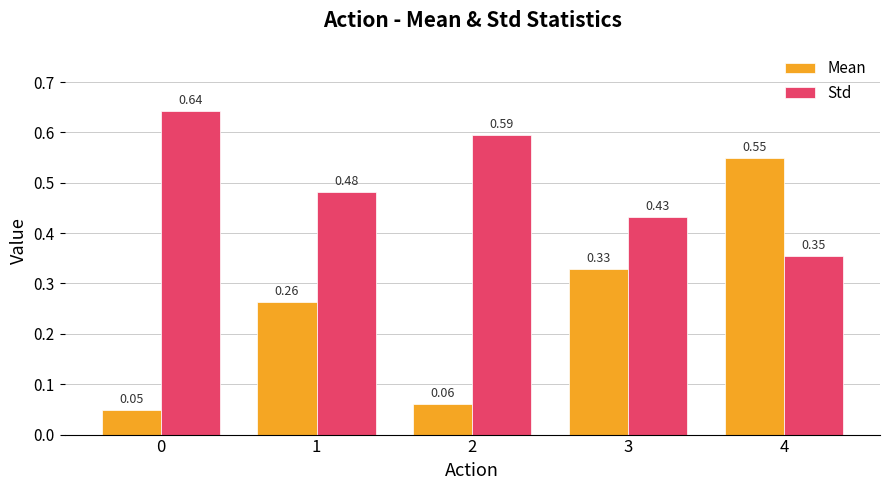

What is the total value across all series at 0?

0.7